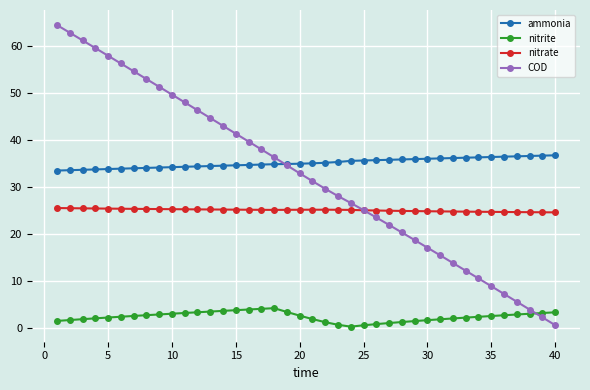

Which series has the widest spread of values?

COD